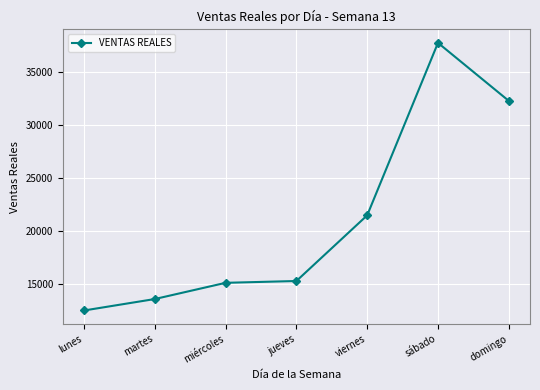

Approximately how many times larger is the value at miércoles compared to domingo?

0.5